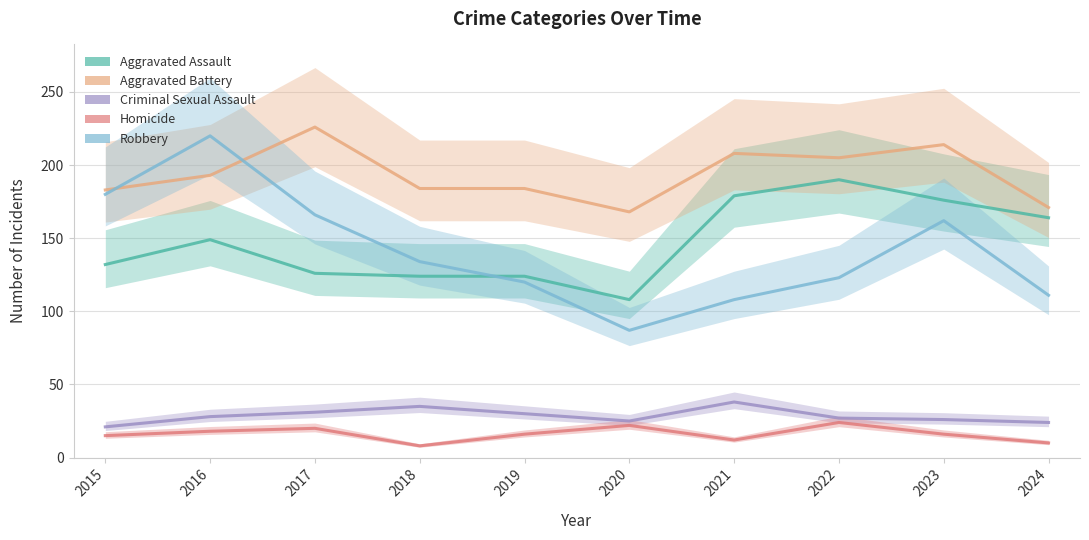

Which series has the largest total across all categories?

Aggravated Battery